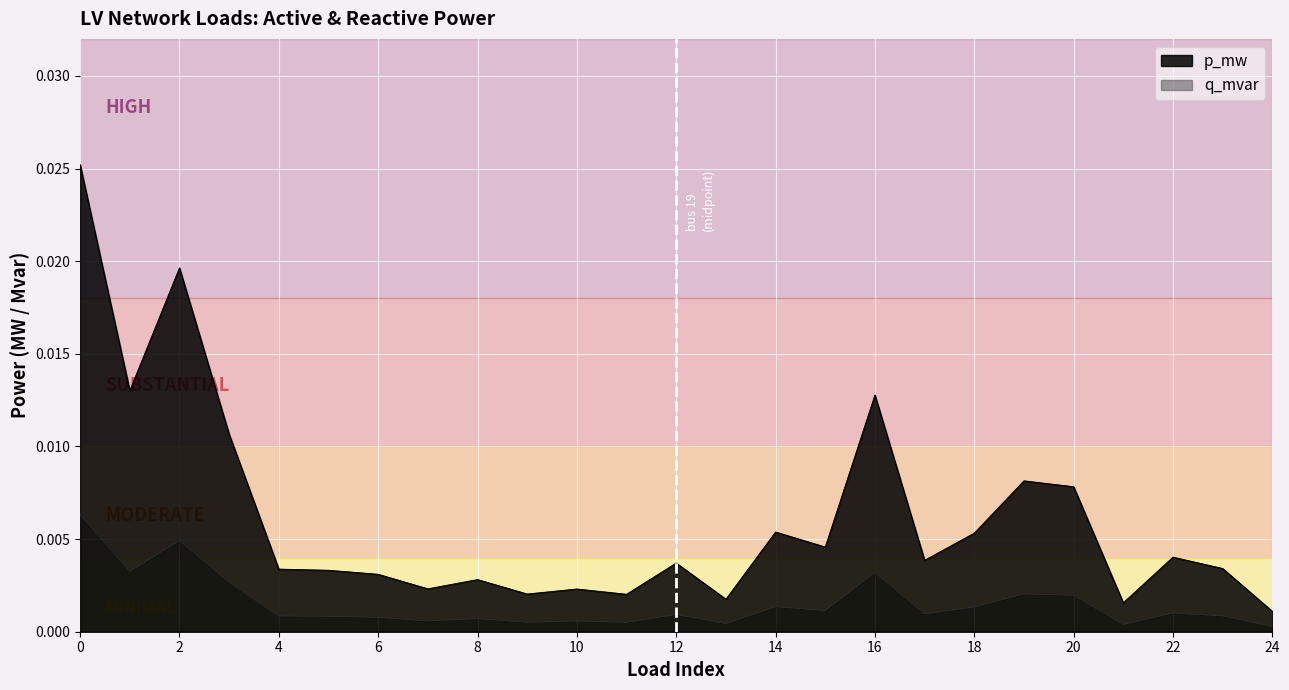

True or false: q_mvar has more than 2 interior local peaks.

True